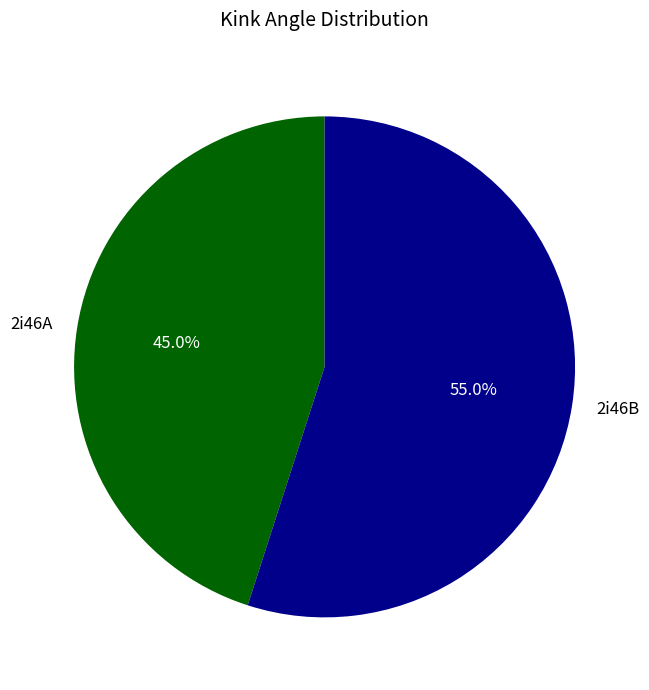

Which slice is the smallest?

2i46A